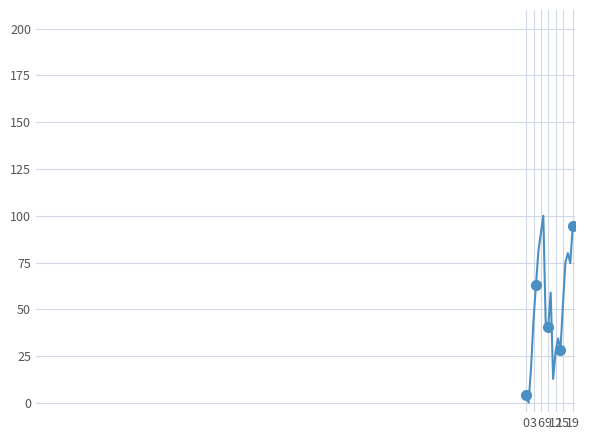

How many points are higher than both their immediate neighbors (excluding endpoints)?

4